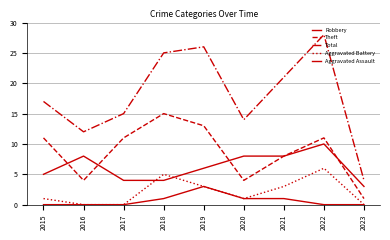

How many lines are shown in the chart?

5